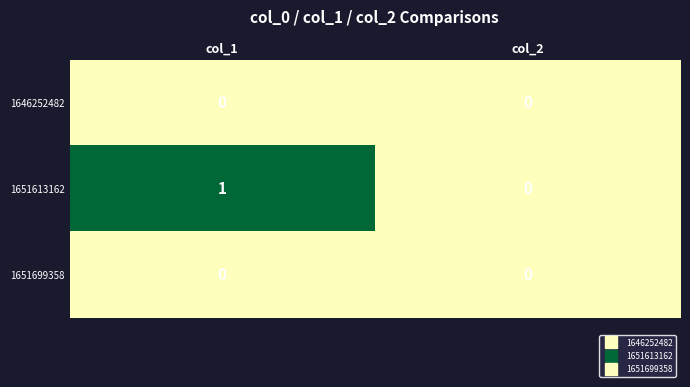

At which category is the sum across all series the highest?

col_1